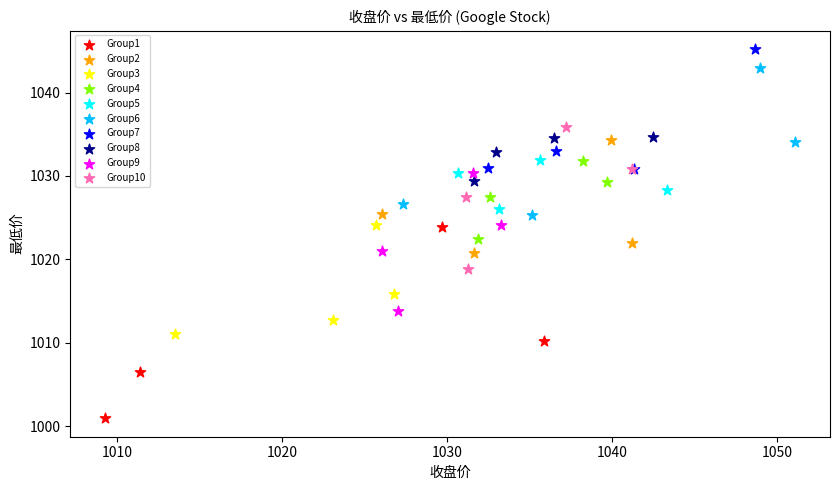

Which series reaches the minimum Y coordinate?

Group1